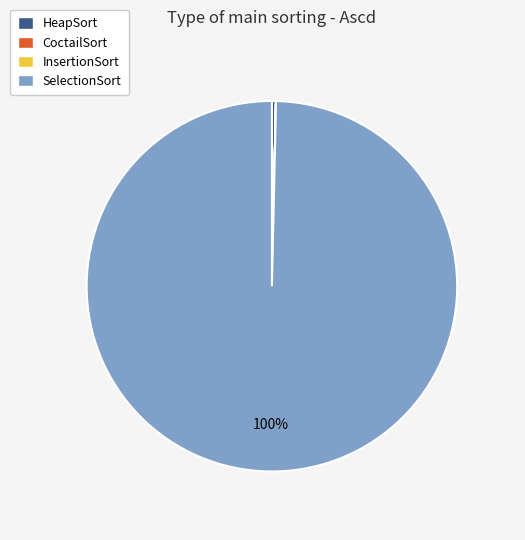

Which slice is the largest?

SelectionSort